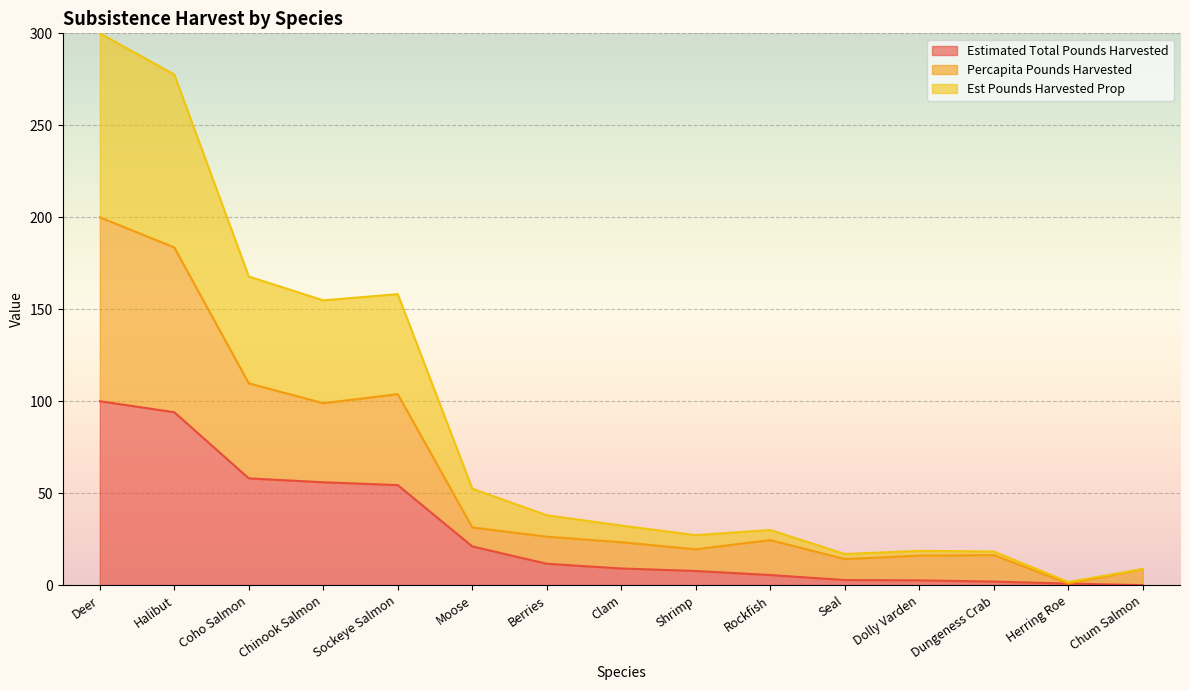

True or false: Percapita Pounds Harvested and Estimated Total Pounds Harvested cross at least once.

False